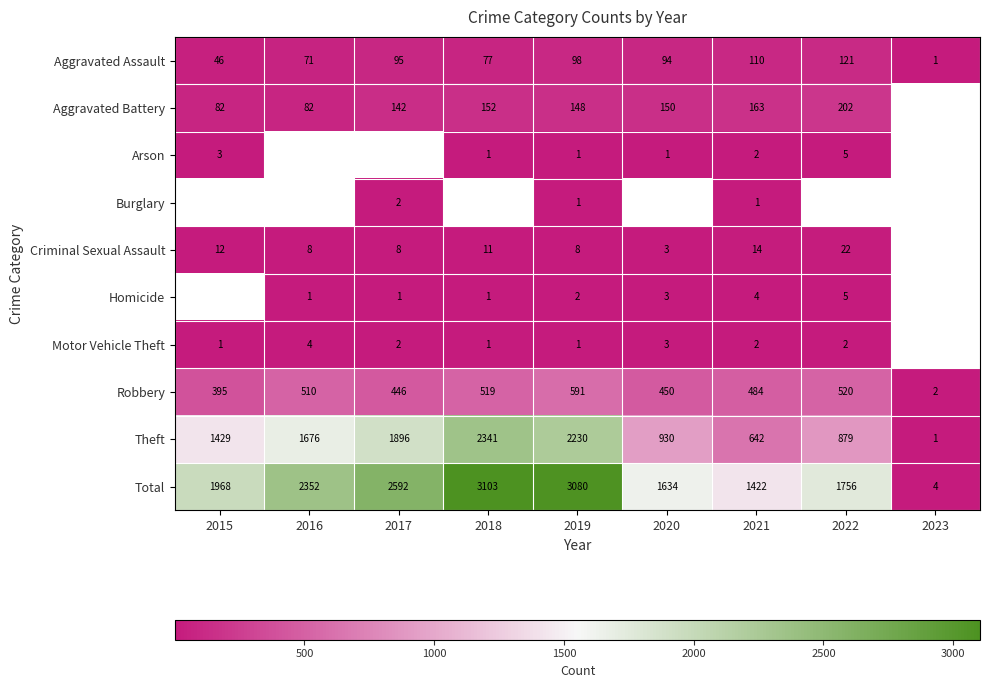

Is the value of Aggravated Assault at 2021 greater than the value of Theft at 2015?

No